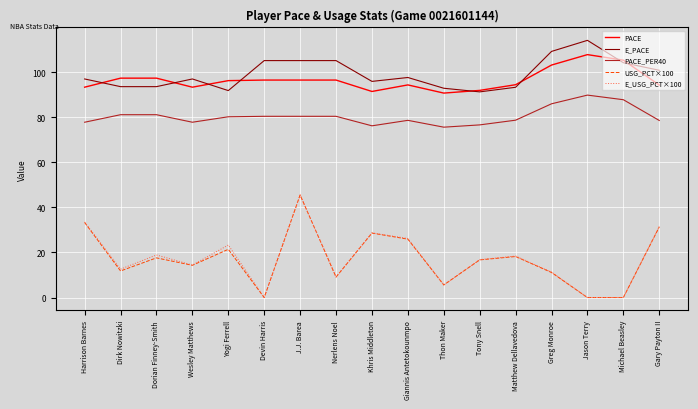

Which series has the largest total across all categories?

E_PACE